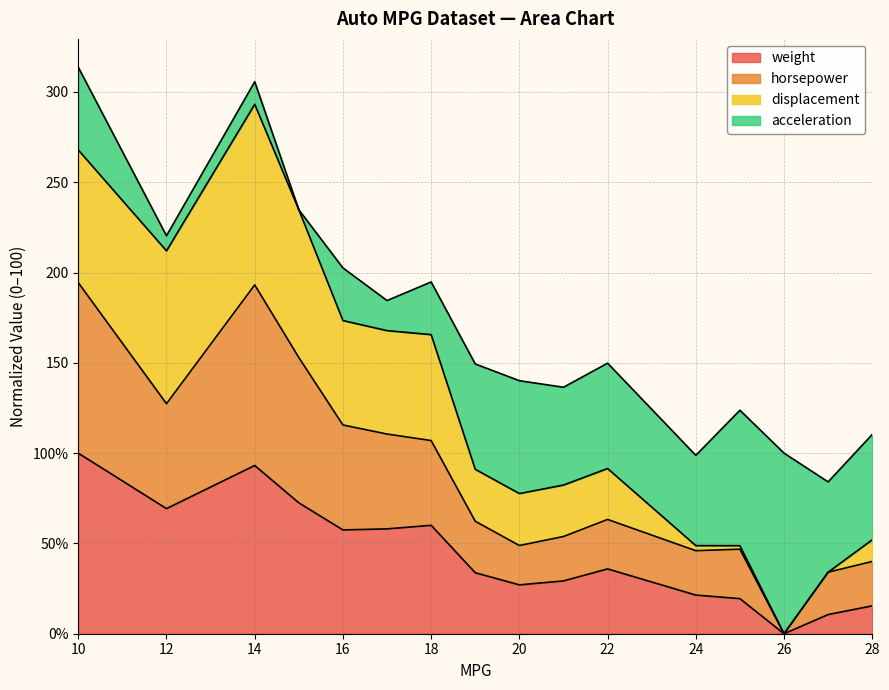

Which series has the widest spread of values?

horsepower